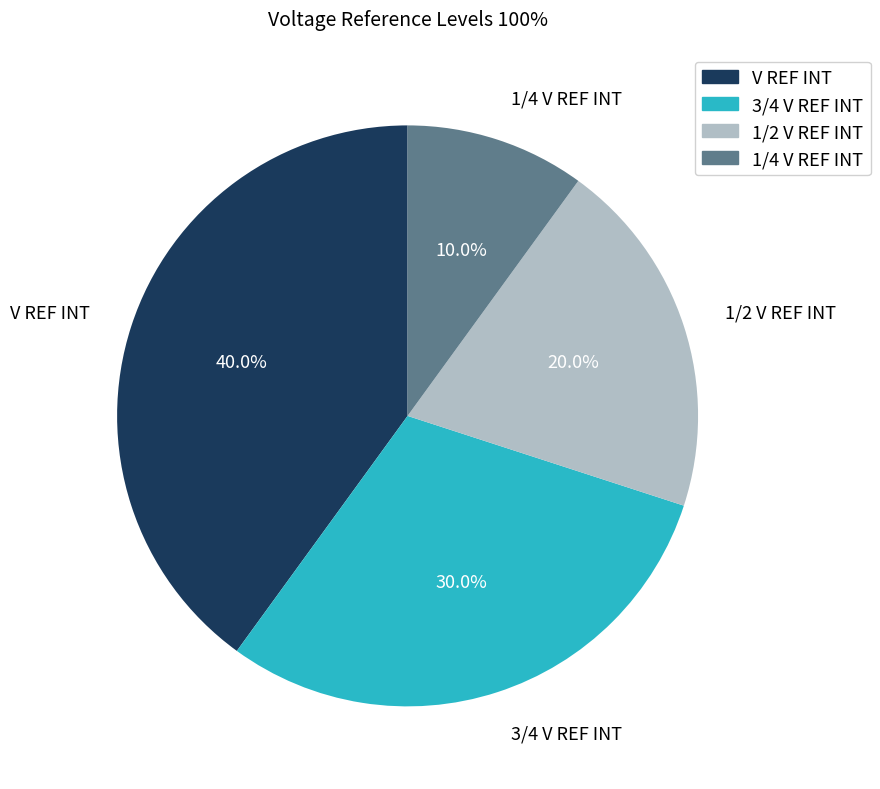

What is the largest slice in the pie chart?

V REF INT